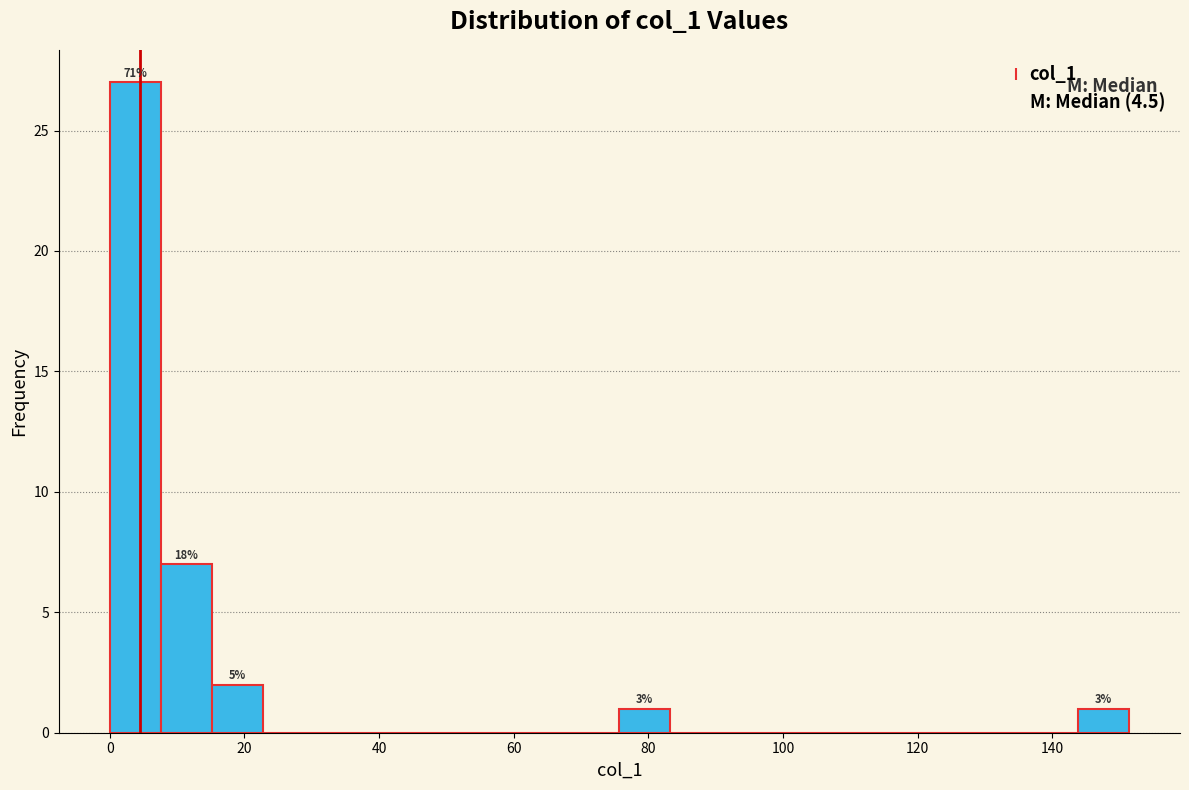

Read against the x-axis, roughly where is the centre of the tallest bar?

4